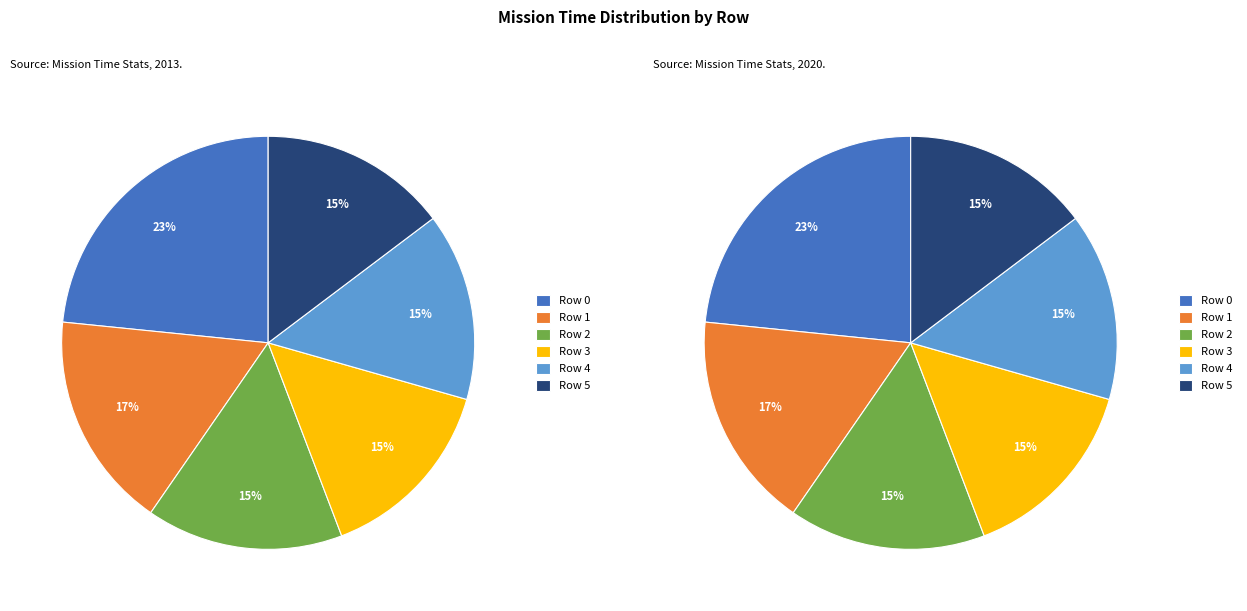

How many segments does this pie chart have?

6